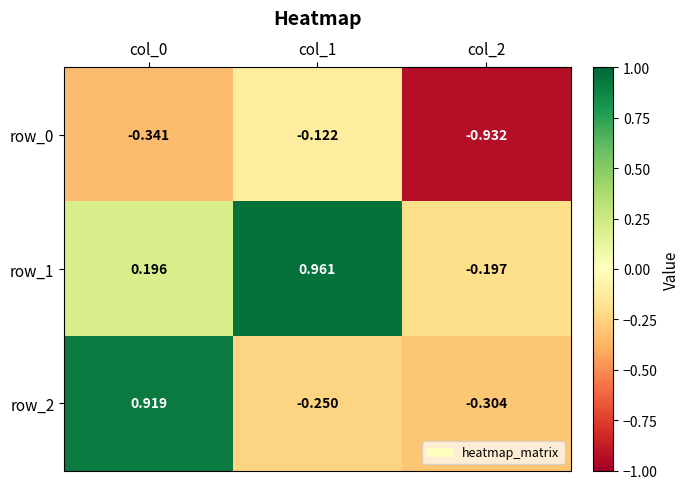

List the labels in order of row_0 value, largest first.

col_1, col_0, col_2